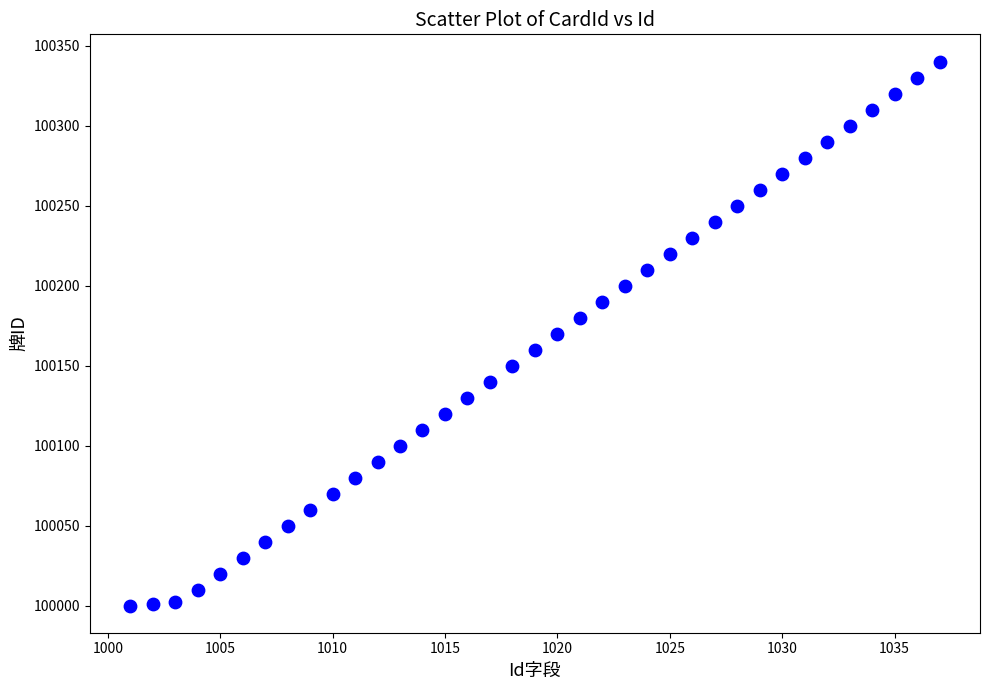

What is the range of X values (max minus min)?

36